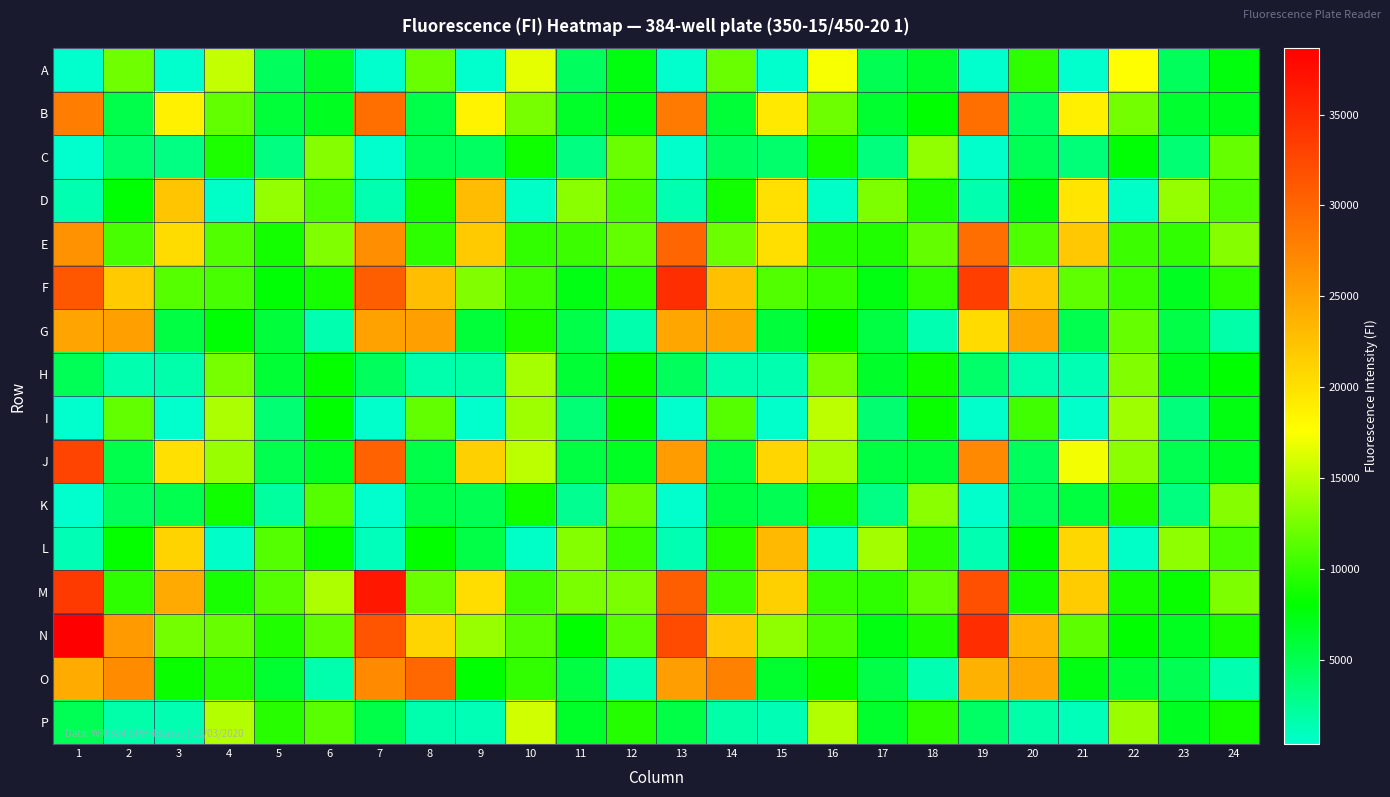

Reading left to right, transcribe all the data shown in this chart.

A: 1=374	2=12249	3=416	4=15342	5=4575	6=6434	7=417	8=12012	9=428	10=16633	11=4513	12=7508	13=371	14=11968	15=442	16=17276	17=4969	18=6392	19=406	20=9784	21=427	22=17629	23=4668	24=7613
B: 1=28036	2=5294	3=18635	4=11711	5=5968	6=6828	7=29226	8=5327	9=18506	10=12526	11=6508	12=7587	13=28320	14=6004	15=19330	16=12117	17=6282	18=8000	19=29192	20=4399	21=18776	22=12379	23=6278	24=7044
C: 1=416	2=4030	3=3169	4=9105	5=3226	6=13037	7=432	8=4927	9=4444	10=8588	11=3275	12=11976	13=453	14=4557	15=4048	16=8886	17=3429	18=13491	19=464	20=4927	21=3564	22=7882	23=3761	24=11844
D: 1=1483	2=7950	3=22273	4=639	5=13545	6=10794	7=1423	8=8843	9=22916	10=642	11=13182	12=10910	13=1425	14=8707	15=20096	16=645	17=12712	18=9264	19=1560	20=7370	21=19644	22=602	23=13627	24=10978
E: 1=26280	2=10742	3=20384	4=11116	5=8799	6=12839	7=26646	8=9734	9=21796	10=9924	11=10258	12=11699	13=30060	14=12049	15=20130	16=9565	17=9230	18=11767	19=29372	20=10978	21=21935	22=10259	23=9814	24=13075
F: 1=31290	2=21813	3=11278	4=10709	5=7878	6=8823	7=30688	8=22743	9=12911	10=10367	11=7345	12=9341	13=34761	14=22648	15=11104	16=10125	17=7401	18=9841	19=33321	20=22058	21=11617	22=10223	23=6836	24=9650
G: 1=24826	2=25147	3=5568	4=7890	5=5846	6=1513	7=25038	8=25221	9=5969	10=8977	11=5378	12=1619	13=24603	14=24688	15=5868	16=8045	17=5572	18=1488	19=20410	20=24745	21=5154	22=11832	23=5410	24=1768
H: 1=4842	2=1547	3=1709	4=12501	5=6082	6=8169	7=4611	8=1642	9=1809	10=14246	11=6070	12=8290	13=4628	14=1635	15=1546	16=12549	17=6459	18=8557	19=4162	20=1575	21=1394	22=12883	23=6923	24=8062
I: 1=394	2=11687	3=433	4=14480	5=3796	6=8022	7=480	8=11663	9=438	10=13912	11=3700	12=8053	13=377	14=11259	15=447	16=15094	17=3840	18=8340	19=456	20=10412	21=474	22=13926	23=3476	24=7440
J: 1=32906	2=5171	3=20057	4=13813	5=5085	6=6666	7=30281	8=5309	9=21345	10=15082	11=5544	12=6785	13=25532	14=5341	15=20846	16=14238	17=5540	18=5941	19=27050	20=4582	21=17189	22=13261	23=5059	24=6742
K: 1=420	2=4509	3=5110	4=8666	5=2130	6=11265	7=422	8=5326	9=4993	10=8545	11=2646	12=11998	13=444	14=5663	15=4952	16=9085	17=3095	18=13190	19=473	20=4787	21=5730	22=9164	23=3336	24=13045
L: 1=1276	2=8192	3=21101	4=546	5=11158	6=8341	7=1114	8=8142	9=5446	10=616	11=12939	12=10198	13=1347	14=9214	15=23037	16=645	17=14184	18=9619	19=1457	20=8026	21=20709	22=617	23=13362	24=10703
M: 1=33685	2=9767	3=24430	4=8969	5=11220	6=14561	7=36633	8=12011	9=20332	10=10414	11=12607	12=12658	13=30710	14=10216	15=21348	16=10121	17=9762	18=11708	19=31882	20=8807	21=21663	22=8860	23=8368	24=12720
N: 1=38654	2=25595	3=12400	4=11917	5=9241	6=11639	7=31485	8=20978	9=13719	10=11164	11=8116	12=11354	13=32244	14=21969	15=13402	16=10860	17=7432	18=9162	19=34810	20=23502	21=11519	22=8071	23=6912	24=9012
O: 1=24306	2=26793	3=8401	4=9411	5=6235	6=1642	7=26935	8=29785	9=8033	10=9899	11=5573	12=1380	13=25396	14=27705	15=6378	16=8376	17=5387	18=1421	19=23779	20=24635	21=7395	22=6054	23=4954	24=1500
P: 1=4896	2=1725	3=1488	4=14745	5=9525	6=11301	7=5341	8=1571	9=1266	10=15835	11=6554	12=9392	13=5454	14=1839	15=1295	16=14665	17=6406	18=9669	19=4273	20=1798	21=1161	22=13774	23=6875	24=8759